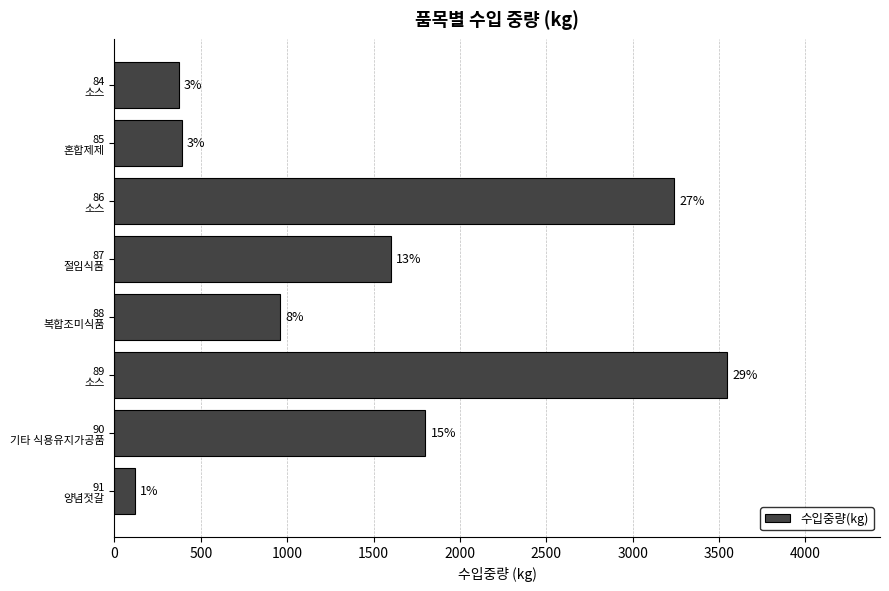

What is the difference between the second highest and second lowest values?

2869